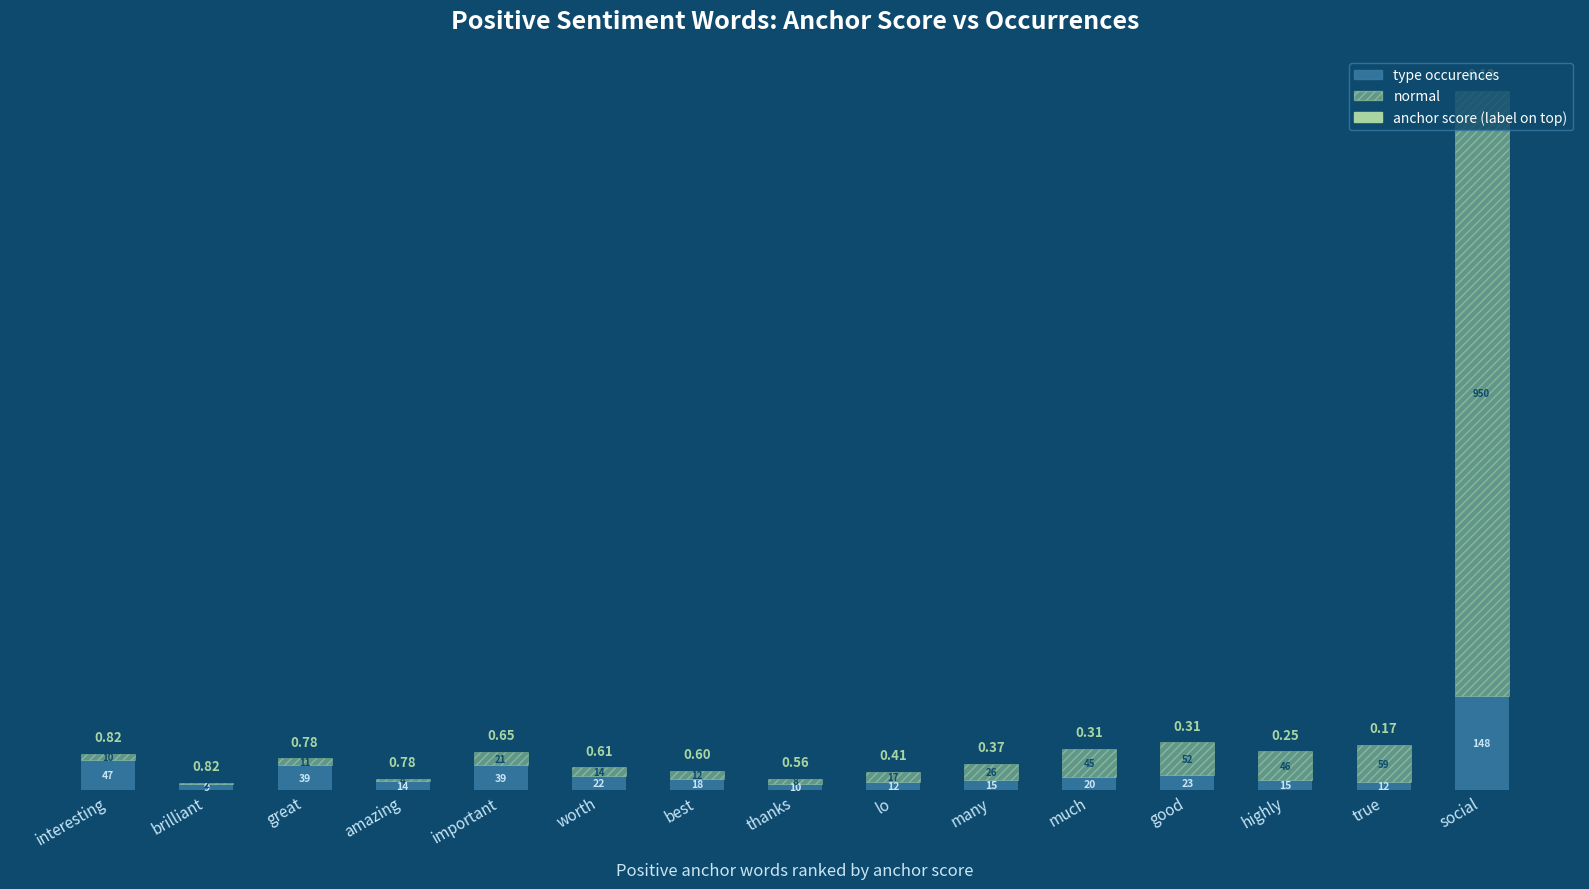

Where is type occurences nearest to the value 78?

interesting